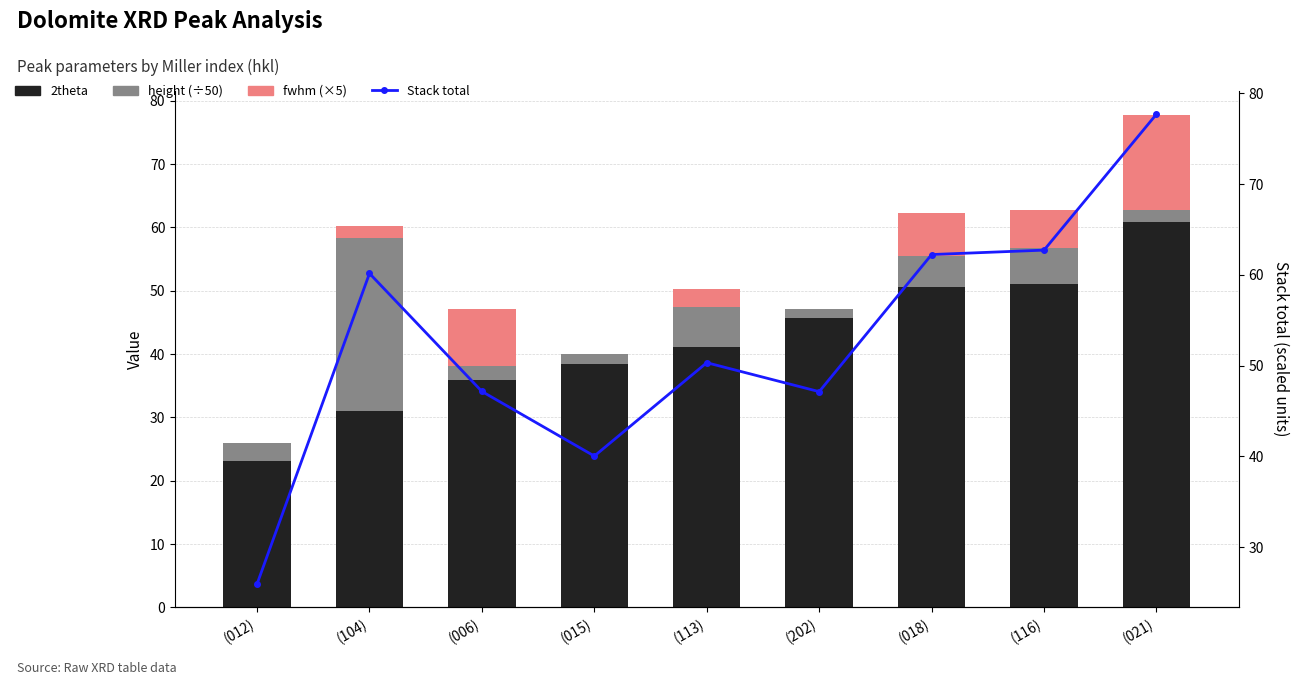

At which category does the chart reach its peak across all series?

(021)